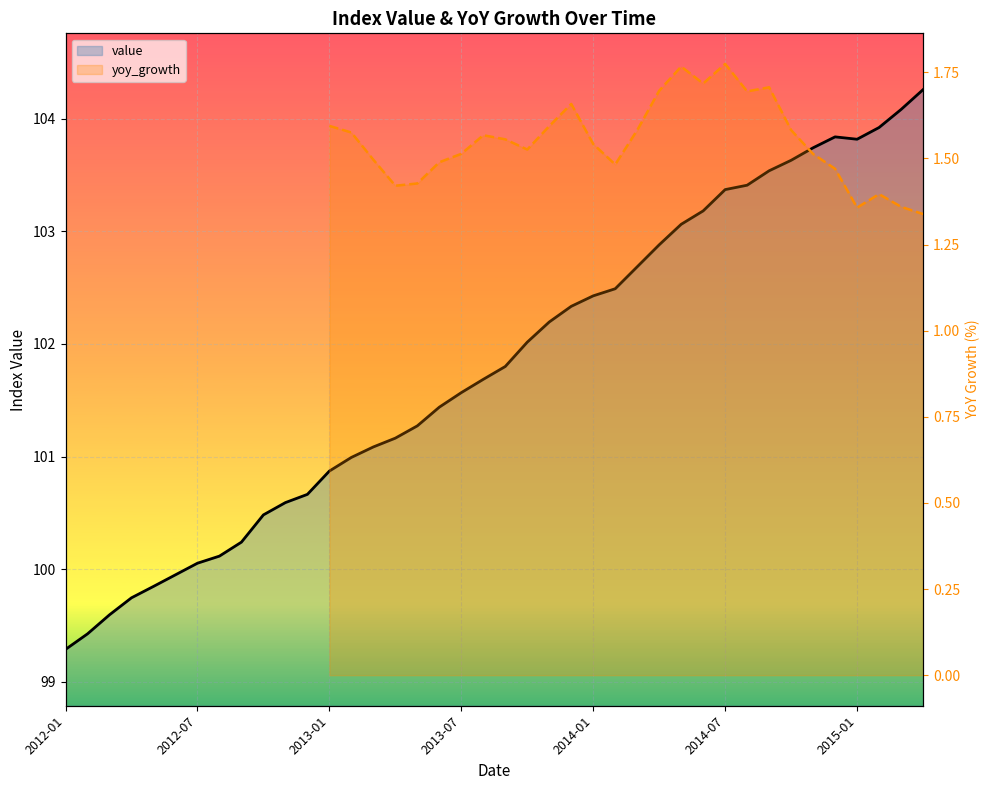

How many data points in value are above 101?

26